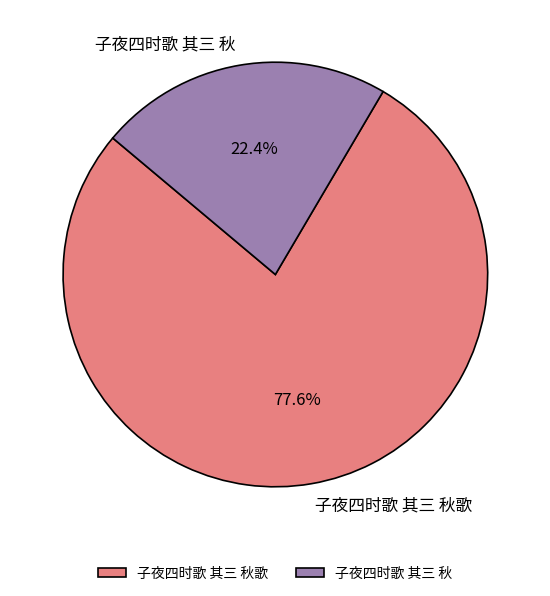

To the nearest percent, what percentage of the pie is 子夜四时歌 其三 秋?

22%